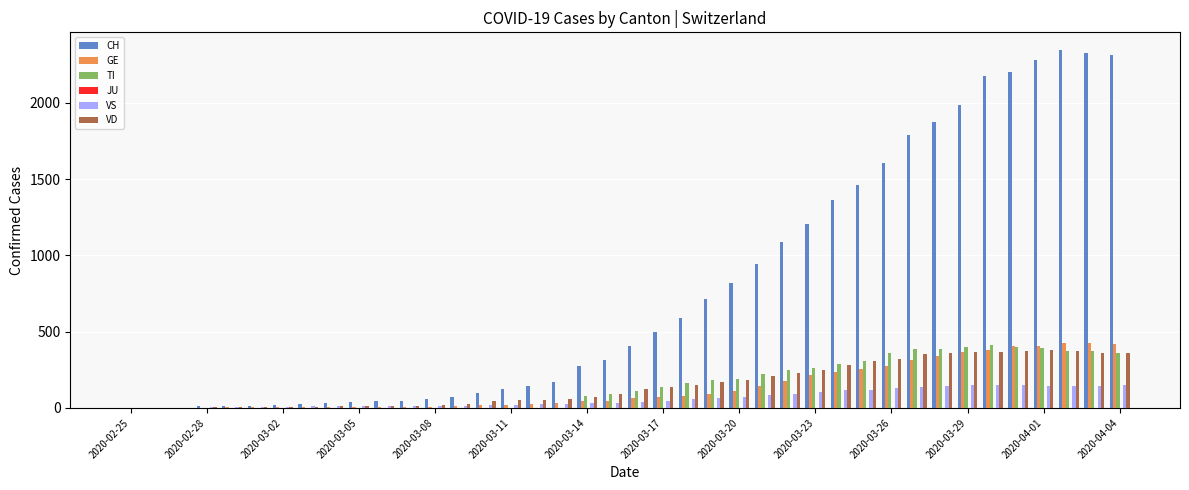

Count the number of data series in this chart.

5